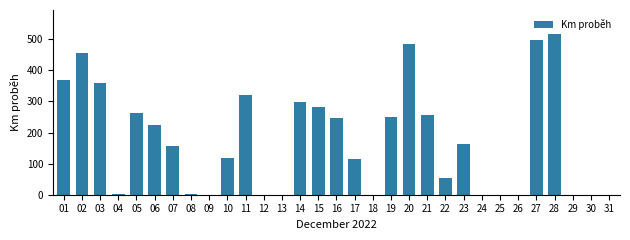

What is the sum of the values at 25 and 15?

281.2